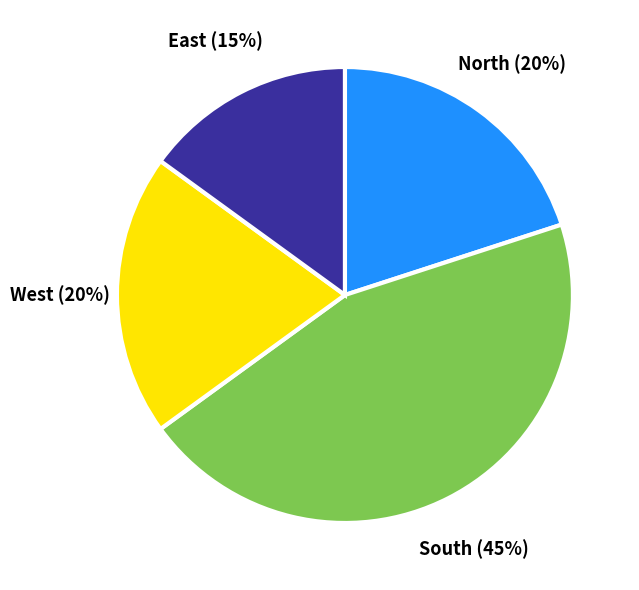

Which slice is the smallest?

East